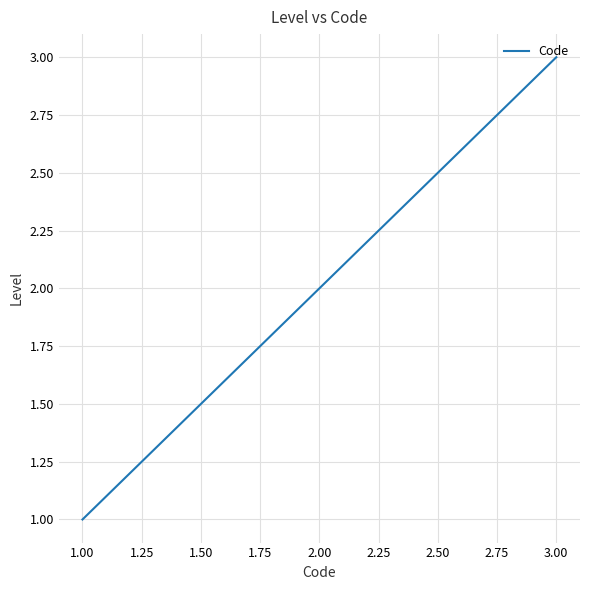

Reading left to right, extract all data points from this chart.

1	2	3